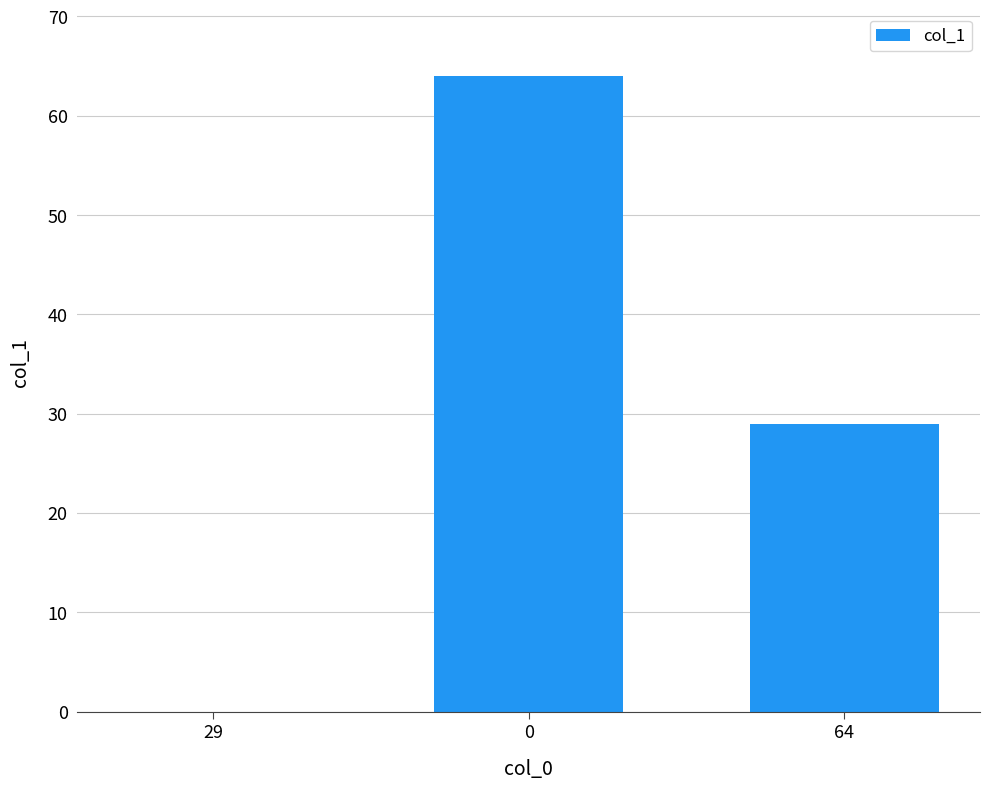

What is the sum of all values?

93